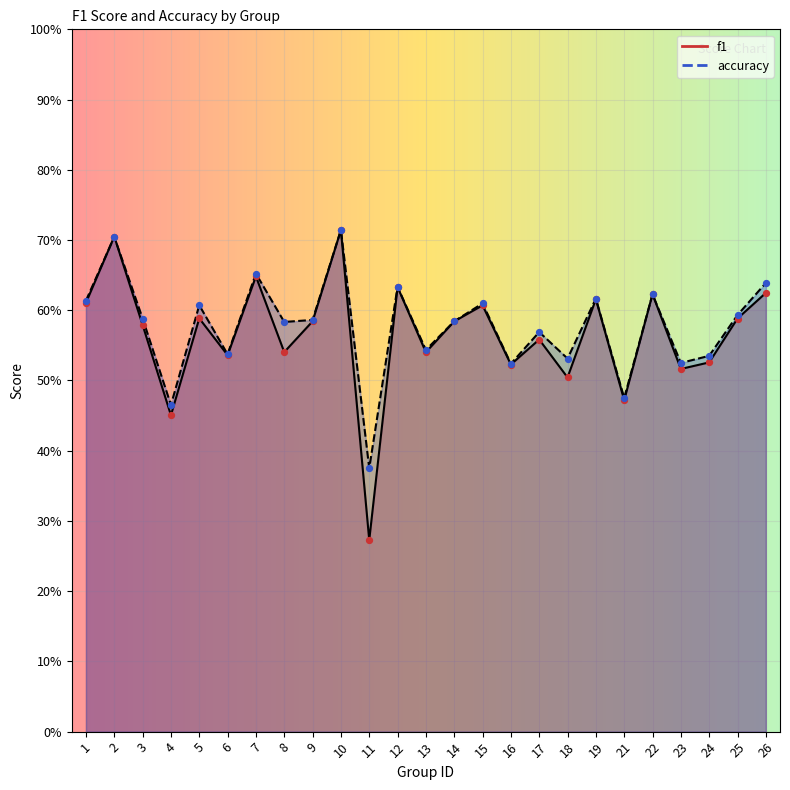

At which category is the sum across all series the highest?

10